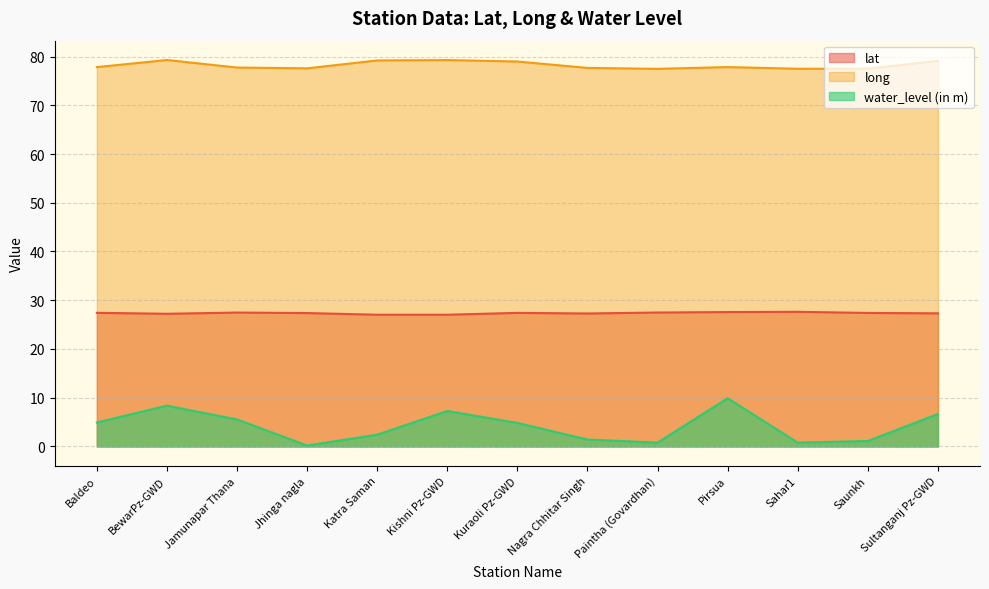

Reading left to right, extract all data points from this chart.

lat: Baldeo=27.4	BewarPz-GWD=27.2	Jamunapar Thana=27.5	Jhinga nagla=27.4	Katra Saman=27.0	Kishni Pz-GWD=27.0	Kuraoli Pz-GWD=27.4	Nagra Chhitar Singh=27.3	Paintha (Govardhan)=27.5	Pirsua=27.6	Sahar1=27.6	Saunkh=27.4	Sultanganj Pz-GWD=27.3
long: Baldeo=77.8	BewarPz-GWD=79.3	Jamunapar Thana=77.7	Jhinga nagla=77.6	Katra Saman=79.2	Kishni Pz-GWD=79.3	Kuraoli Pz-GWD=79.0	Nagra Chhitar Singh=77.7	Paintha (Govardhan)=77.5	Pirsua=77.8	Sahar1=77.5	Saunkh=77.5	Sultanganj Pz-GWD=79.1
water_level (in m): Baldeo=4.9	BewarPz-GWD=8.4	Jamunapar Thana=5.5	Jhinga nagla=0.2	Katra Saman=2.4	Kishni Pz-GWD=7.3	Kuraoli Pz-GWD=4.8	Nagra Chhitar Singh=1.4	Paintha (Govardhan)=0.8	Pirsua=9.9	Sahar1=0.8	Saunkh=1.1	Sultanganj Pz-GWD=6.7